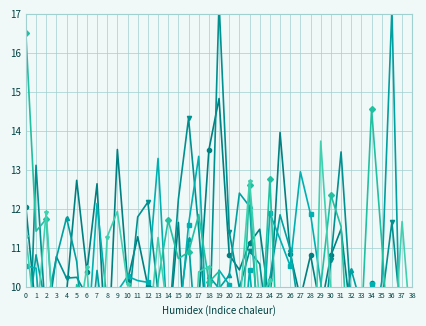

How many interior local peaks does the 4 series have?

12